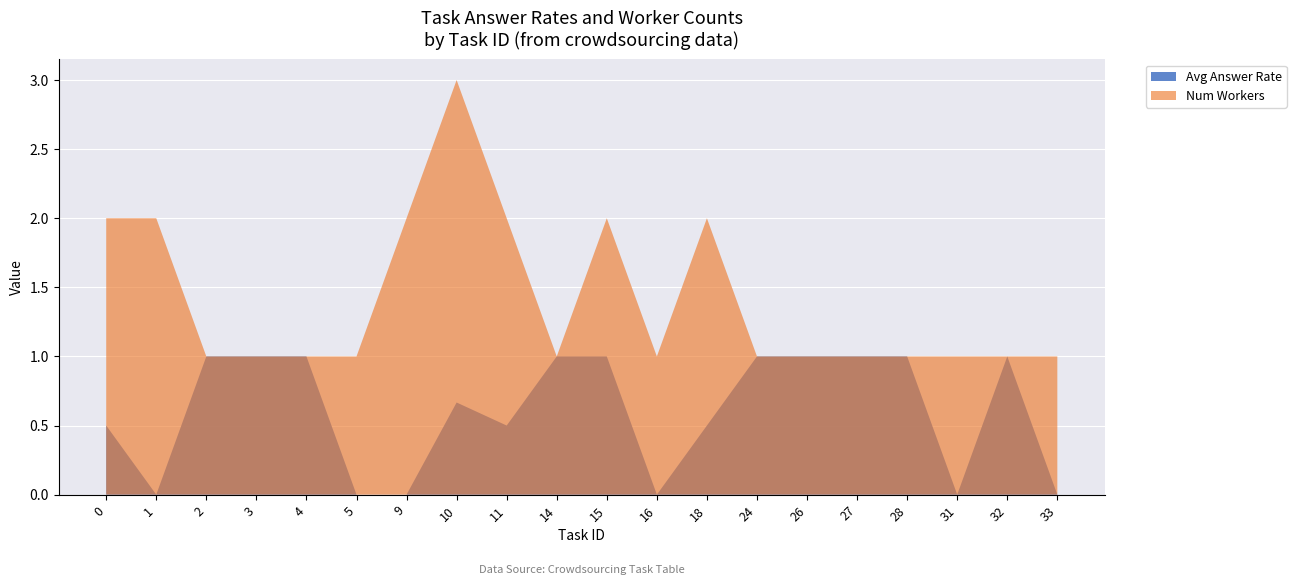

Which series has the largest total across all categories?

Num Workers